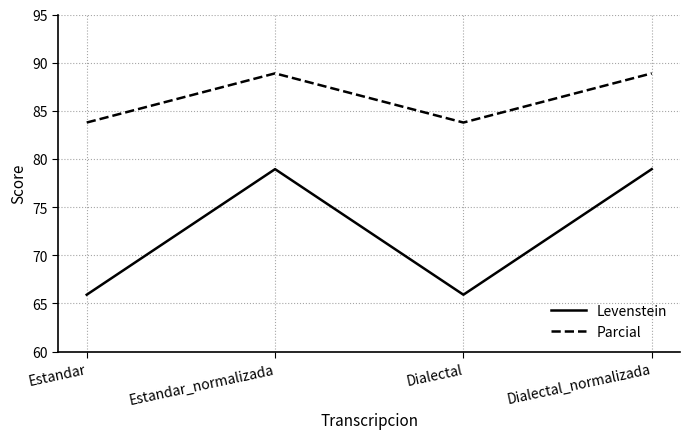

True or false: Levenstein and Parcial intersect in this chart.

False